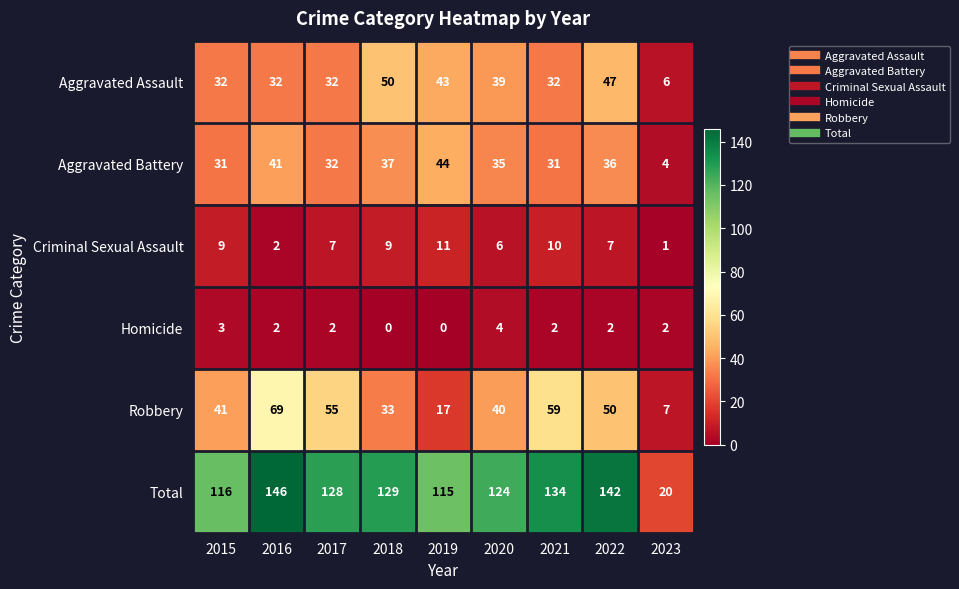

At which category does the chart reach its peak across all series?

2016